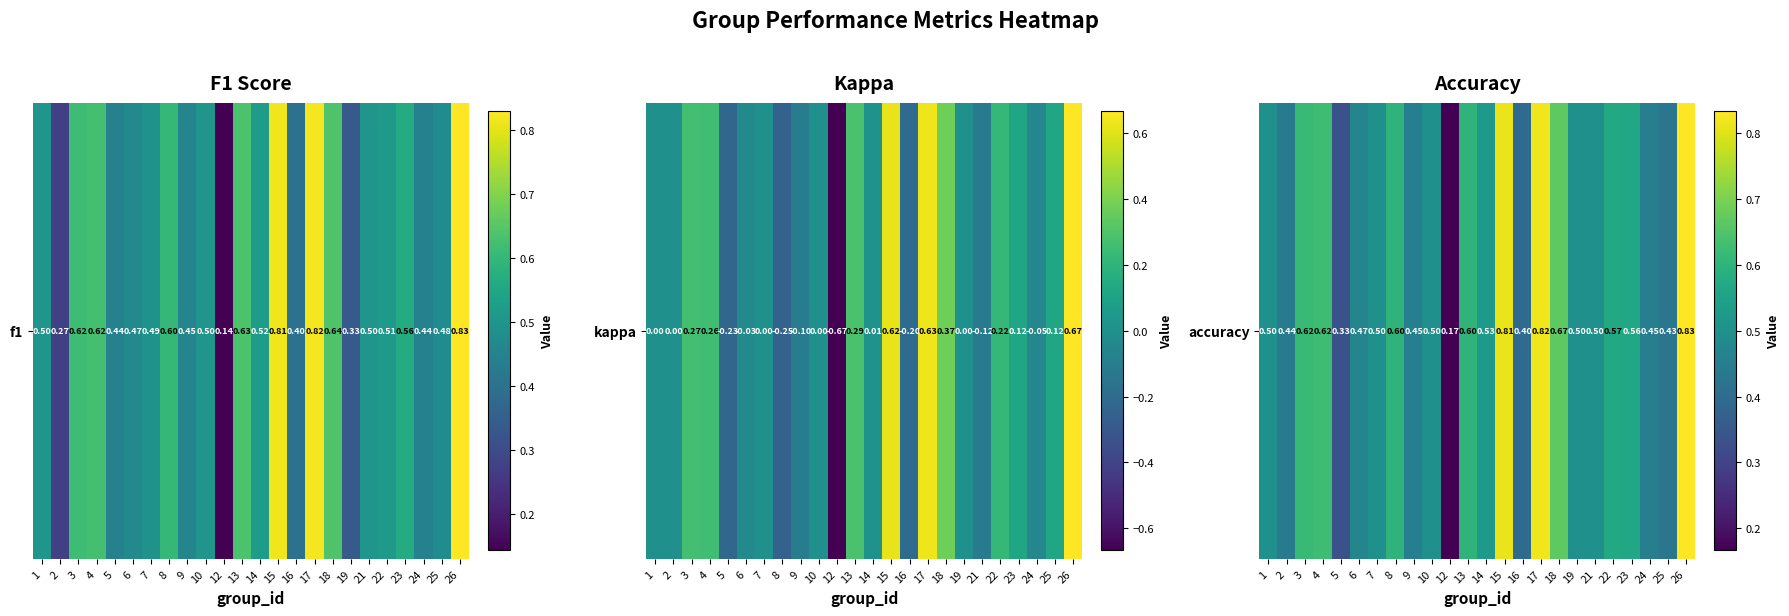

The chart shows a value of 0.5 at 19. True or false?

True